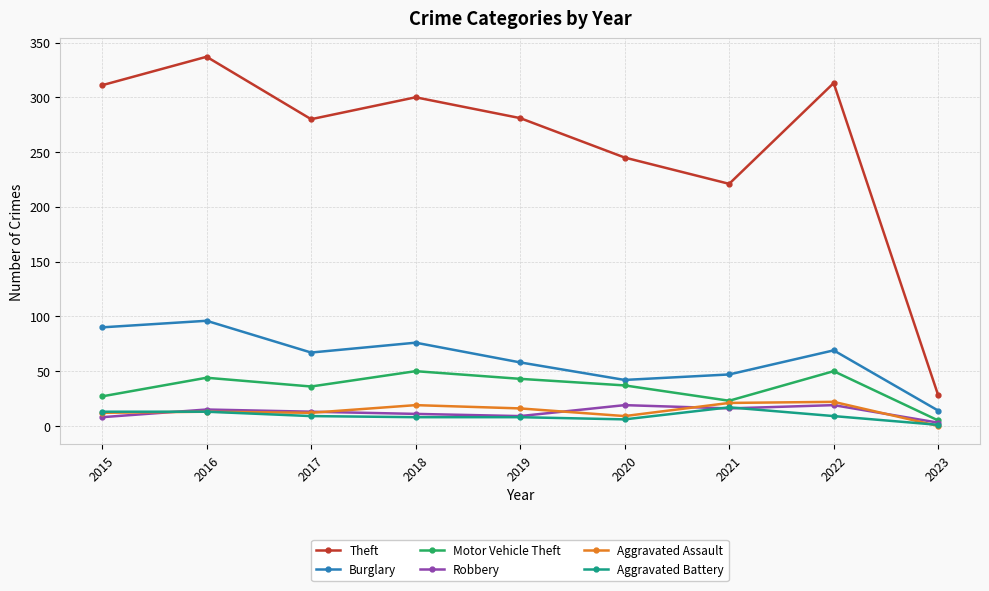

What is the difference between the Robbery values at 2015 and 2023?

5